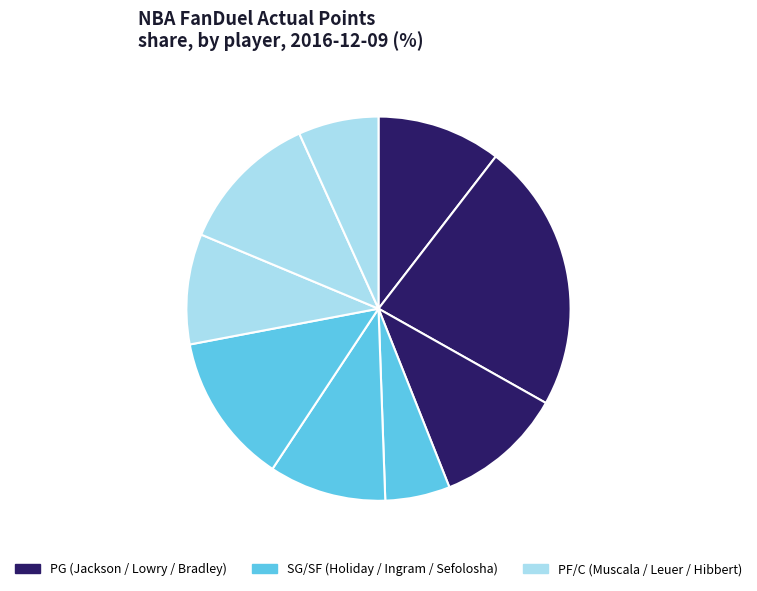

Count the number of slices in the pie.

9